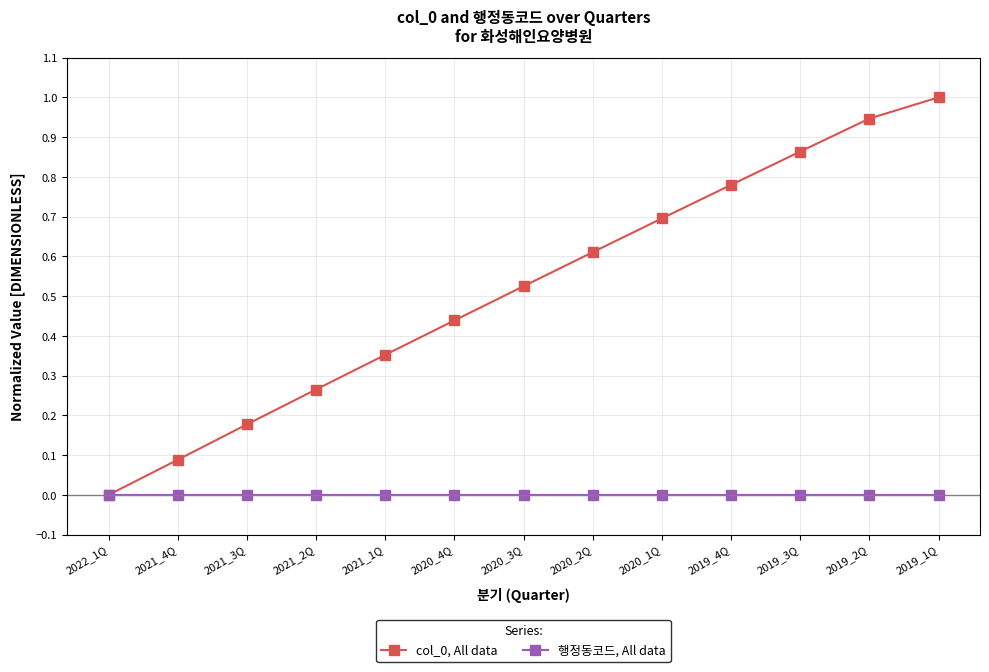

What are all the series names shown in the legend?

col_0, All data, 행정동코드, All data